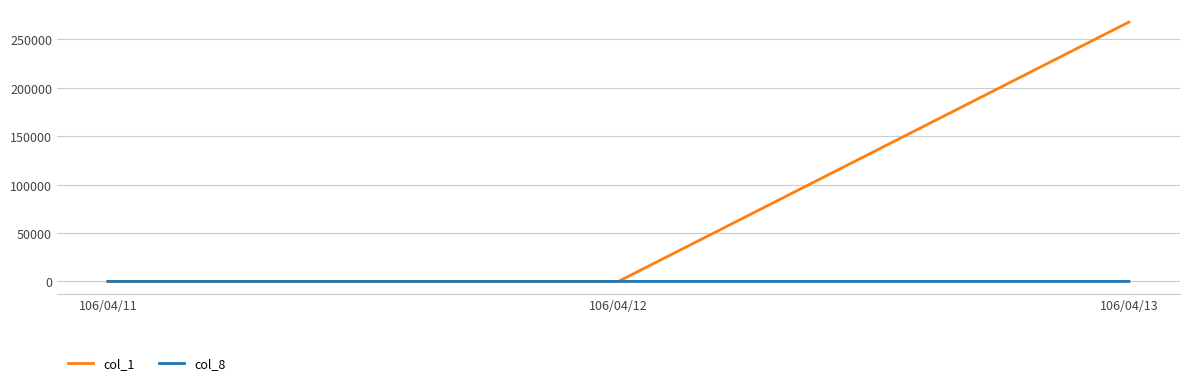

Which series has the widest spread of values?

col_1